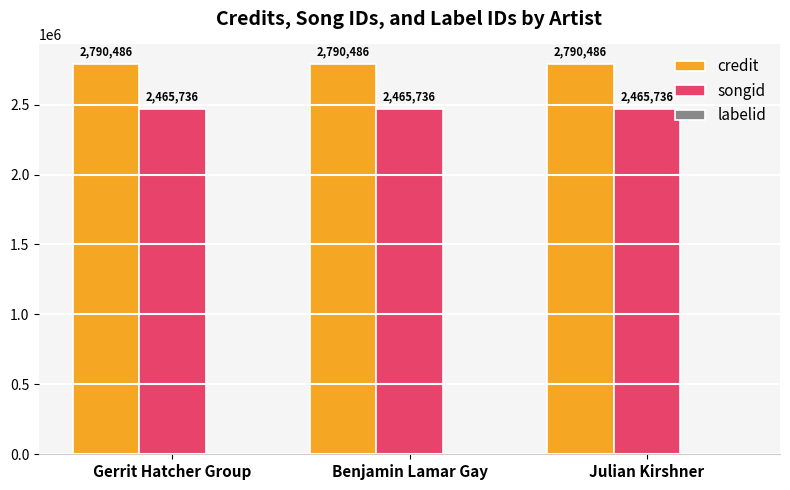

What is the total value across all series at Gerrit Hatcher Group?

5256221